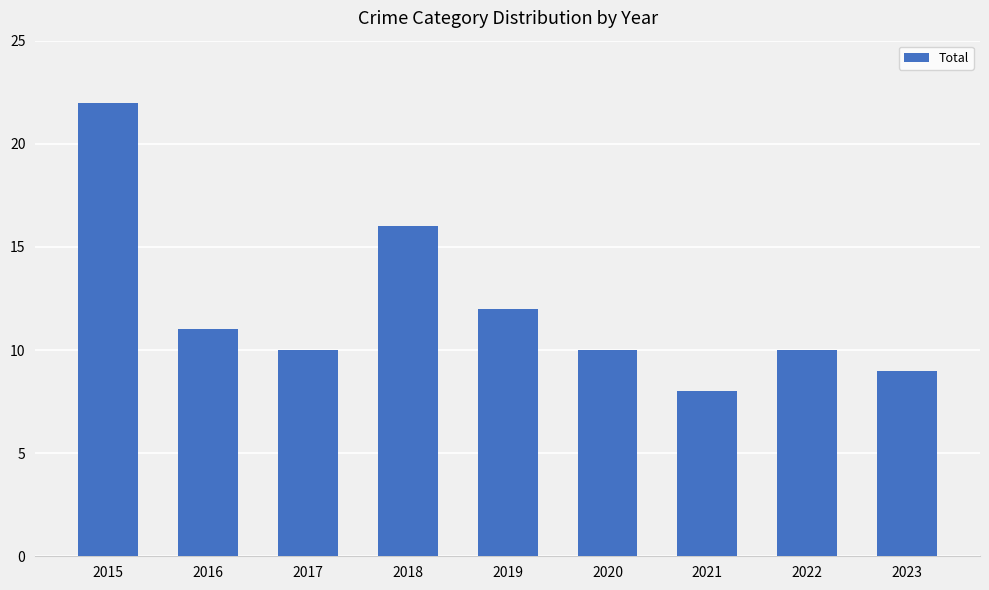

What is the value of the 6th bar from the left?

10